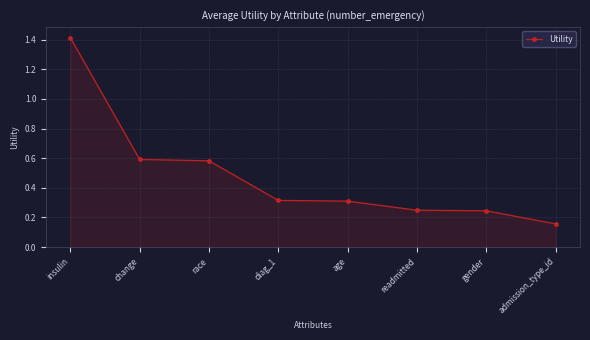

Between admission_type_id and change, which is larger?

change